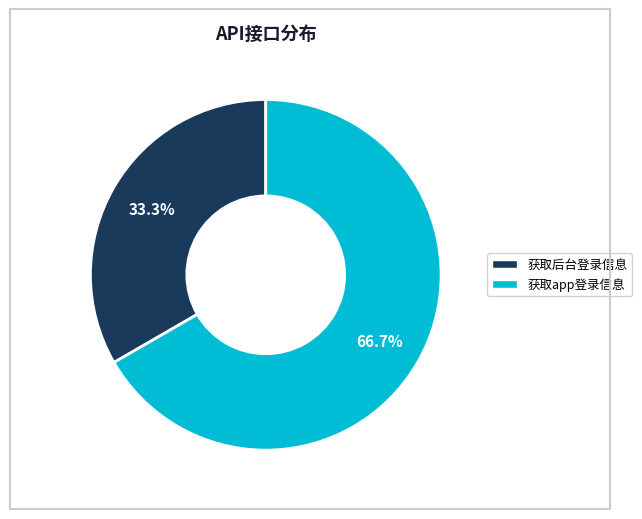

How many slices are in this pie chart?

2